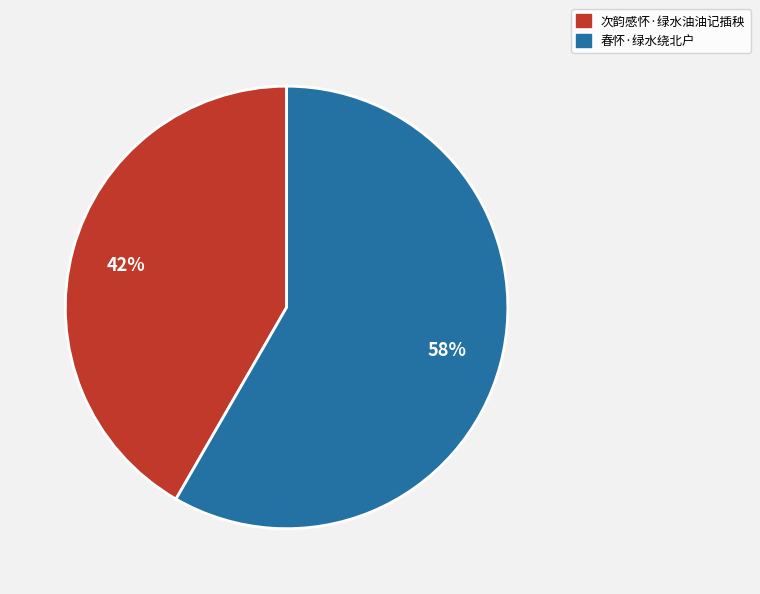

What percentage is the 春怀·绿水绕北户 slice, to the nearest percent?

58%